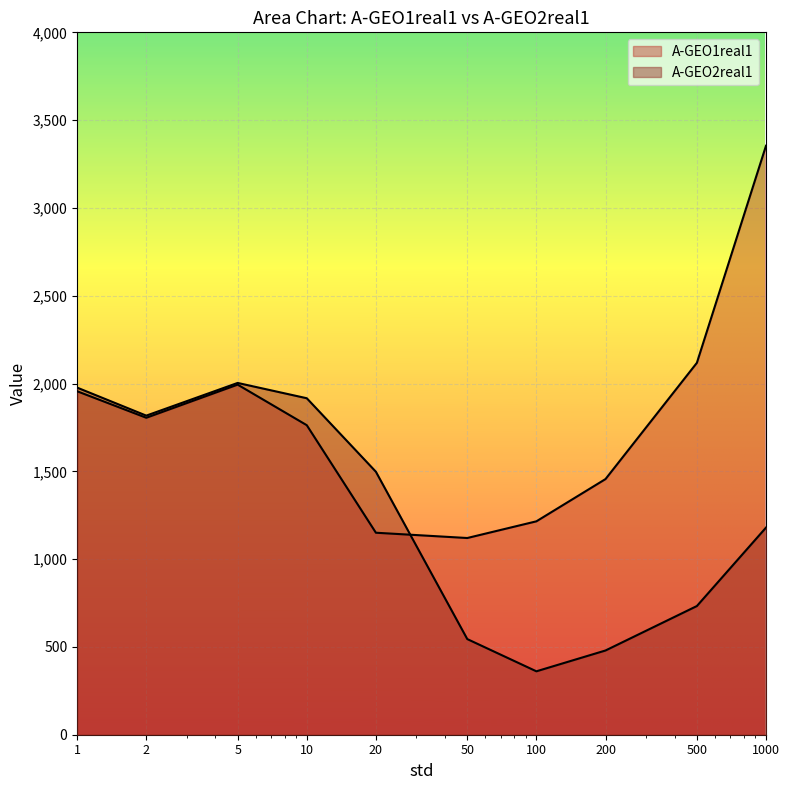

What is the value of the A-GEO2real1 point at the 5th from the left?

1497.7